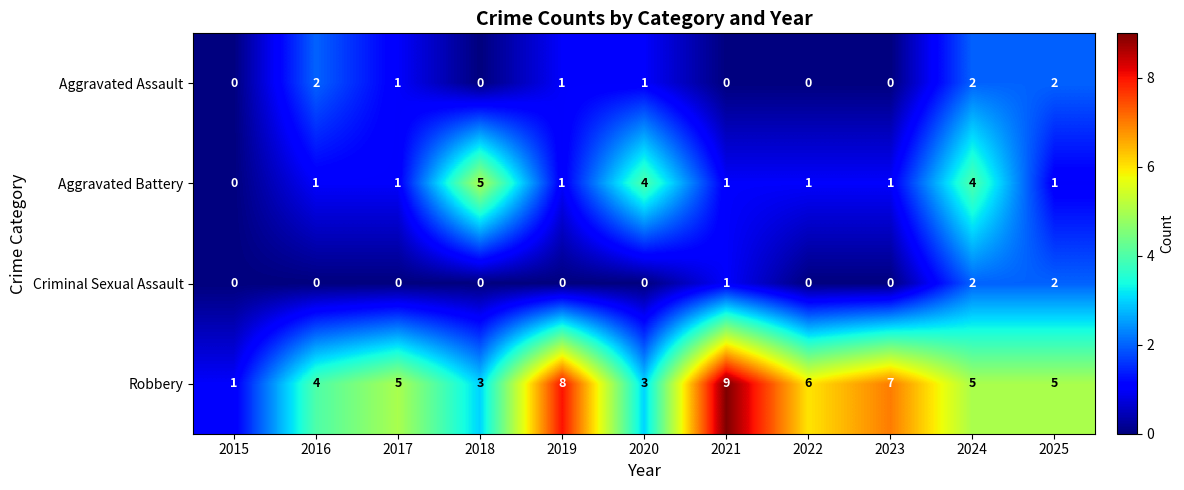

What is the difference between the highest and lowest values at 2016?

4